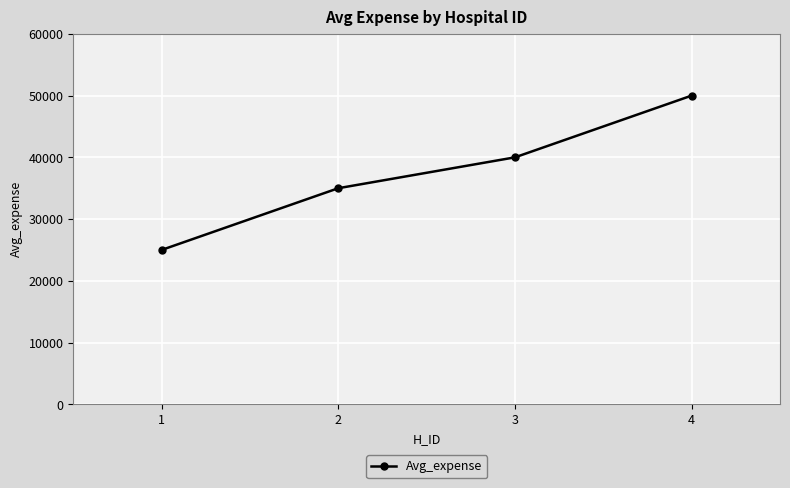

True or false: the data shows 25000 at 1.

True